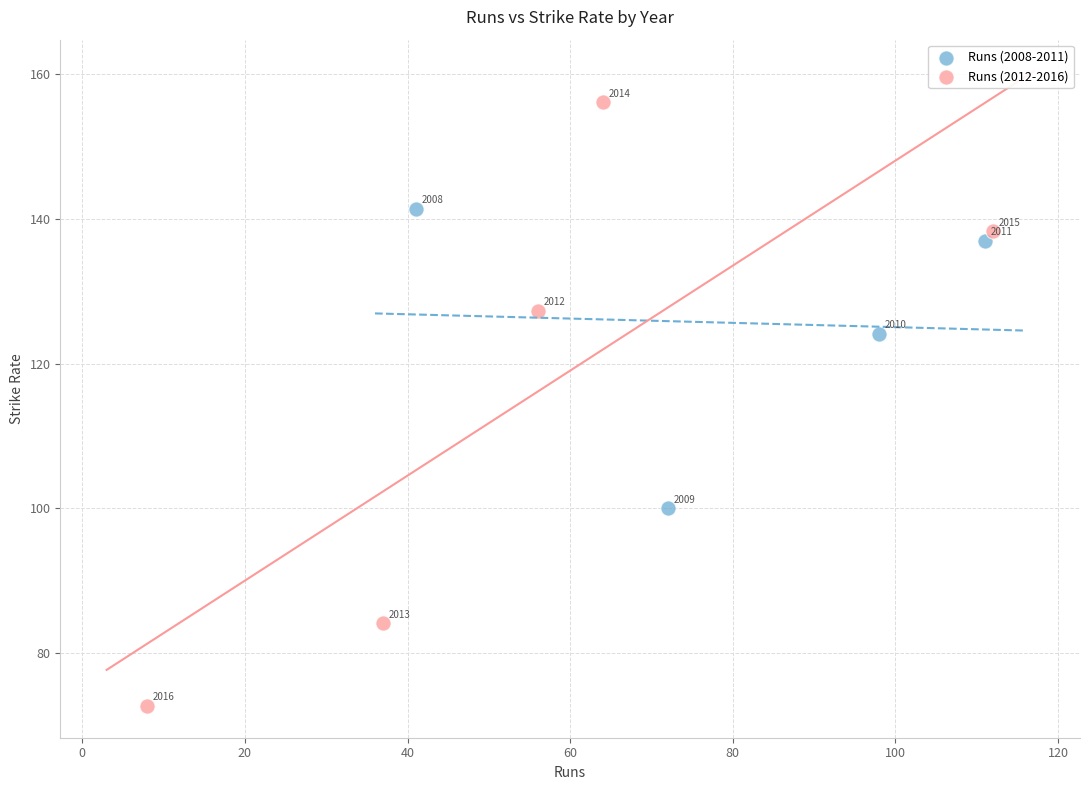

What are all the series names shown in the legend?

Runs (2008-2011), Runs (2012-2016)